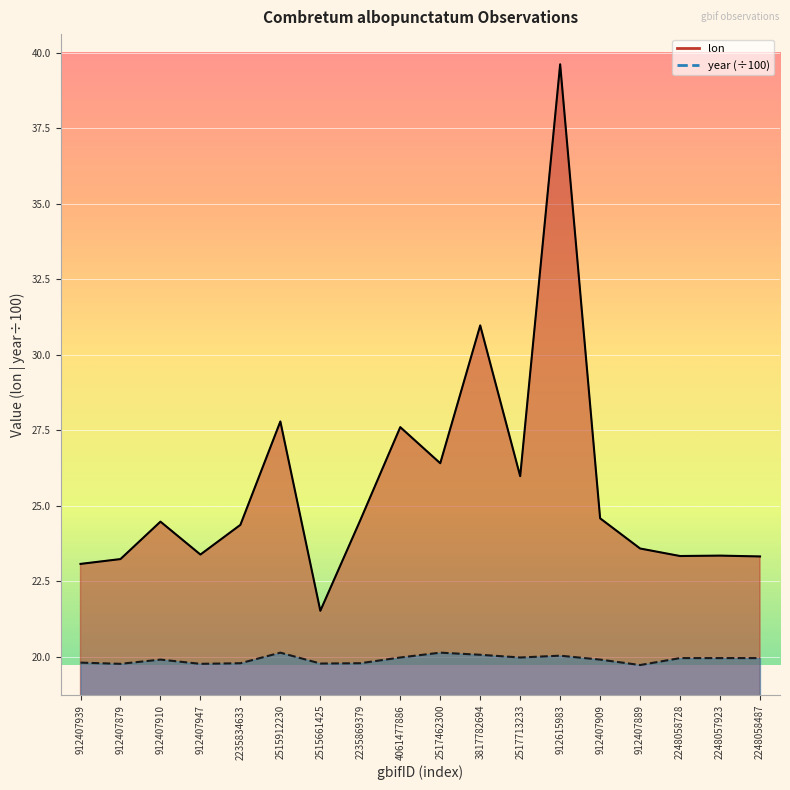

What is the label of the 9th point from the right?

2517462300